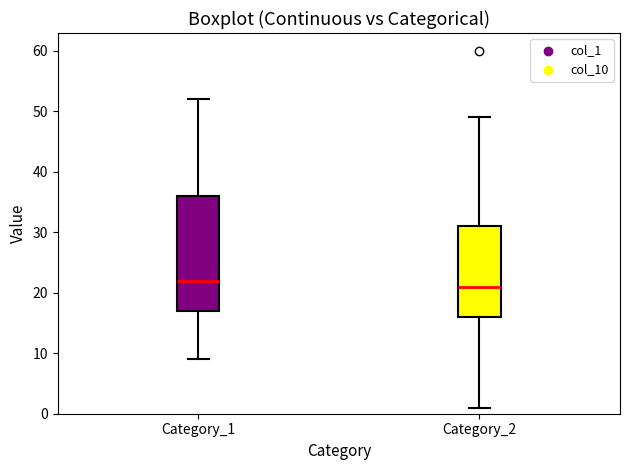

Which box is the tallest, from its lower edge to its upper edge?

Category_1